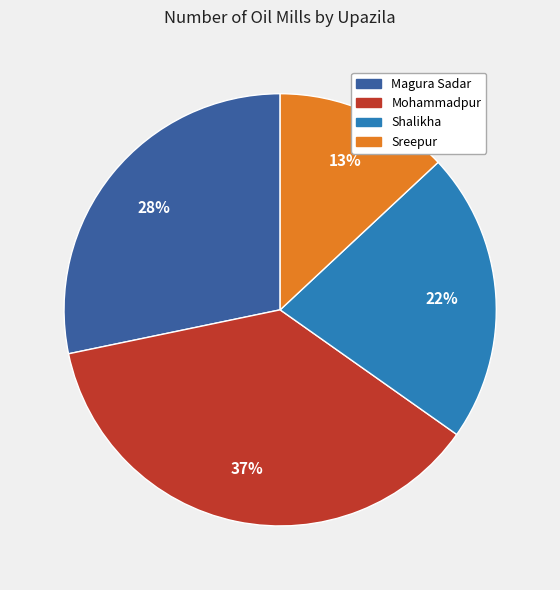

How many segments does this pie chart have?

4